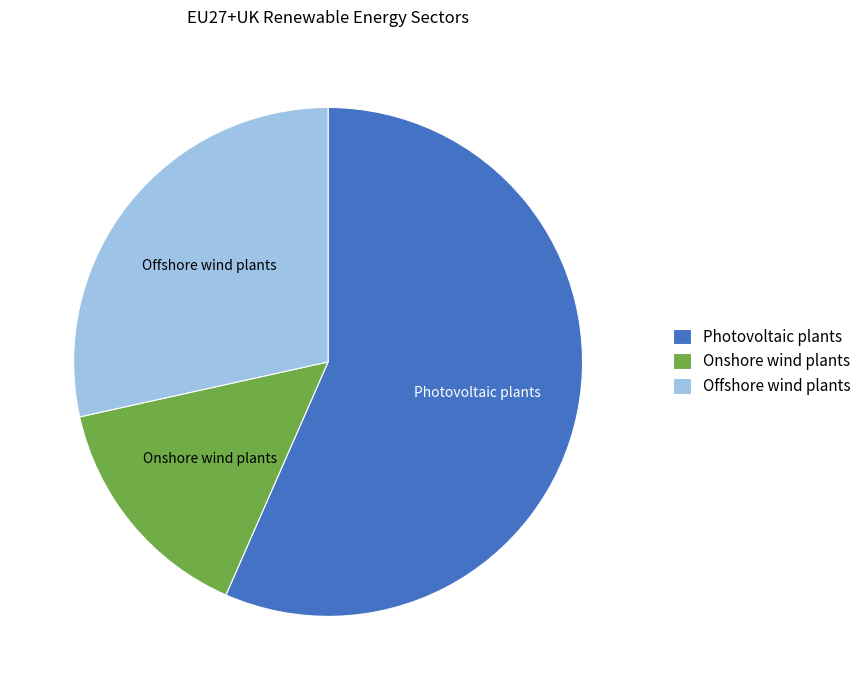

Rank the categories by value from lowest to highest.

Onshore wind plants, Offshore wind plants, Photovoltaic plants